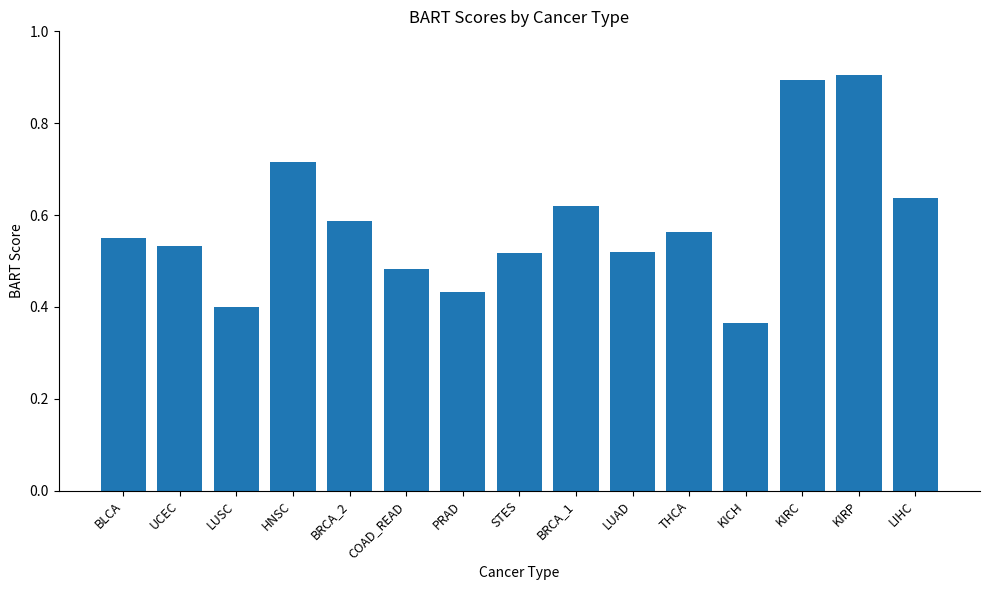

Which has a higher value, THCA or LIHC?

LIHC